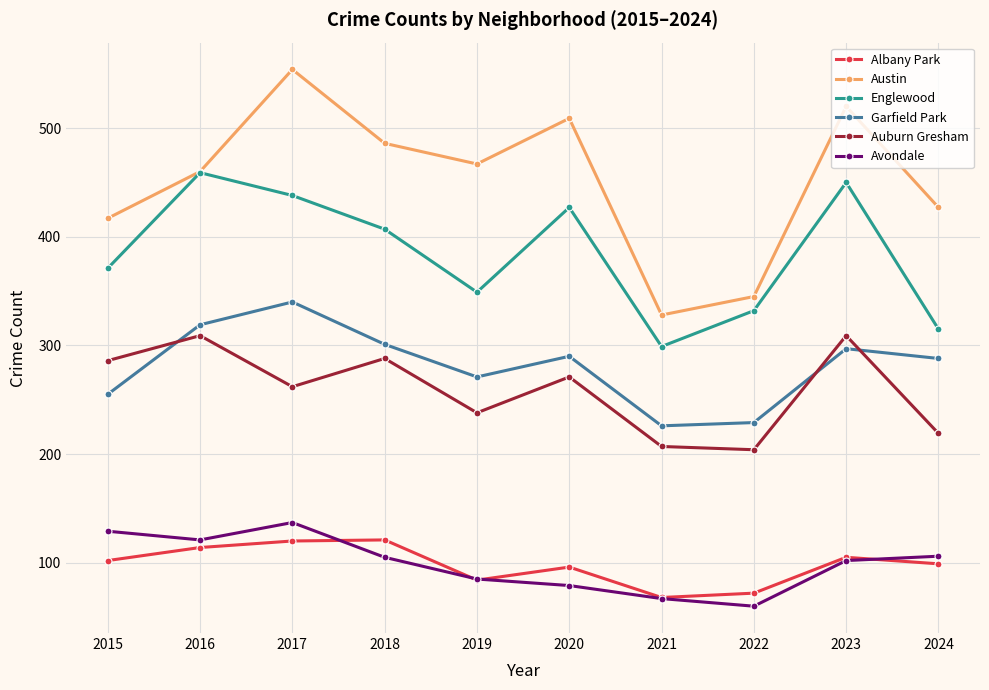

What is the minimum value shown in the chart?

60